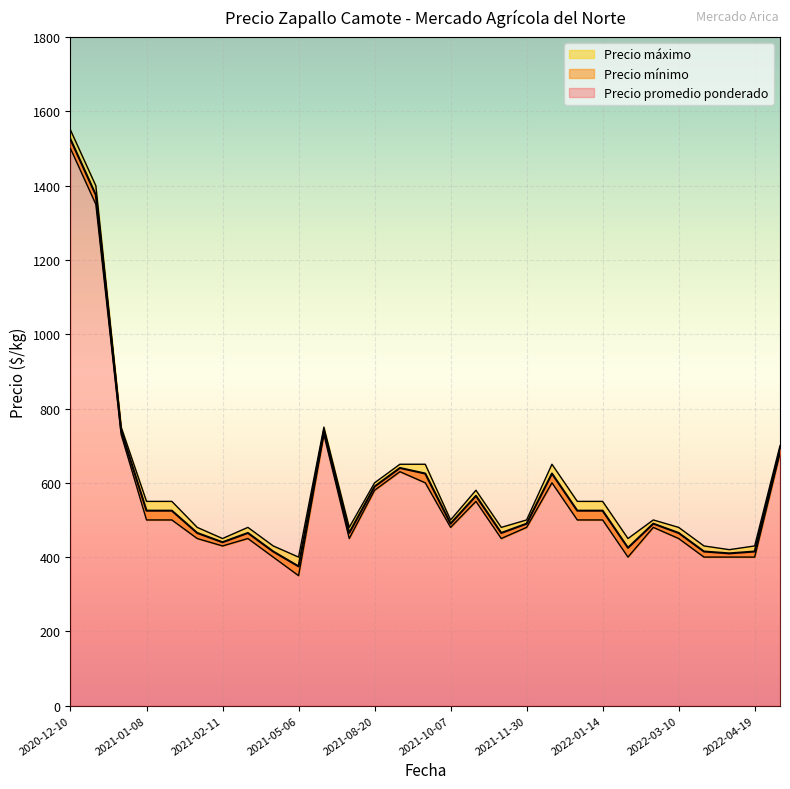

Rank the series by their average value, from highest to lowest.

Precio máximo, Precio promedio ponderado, Precio mínimo